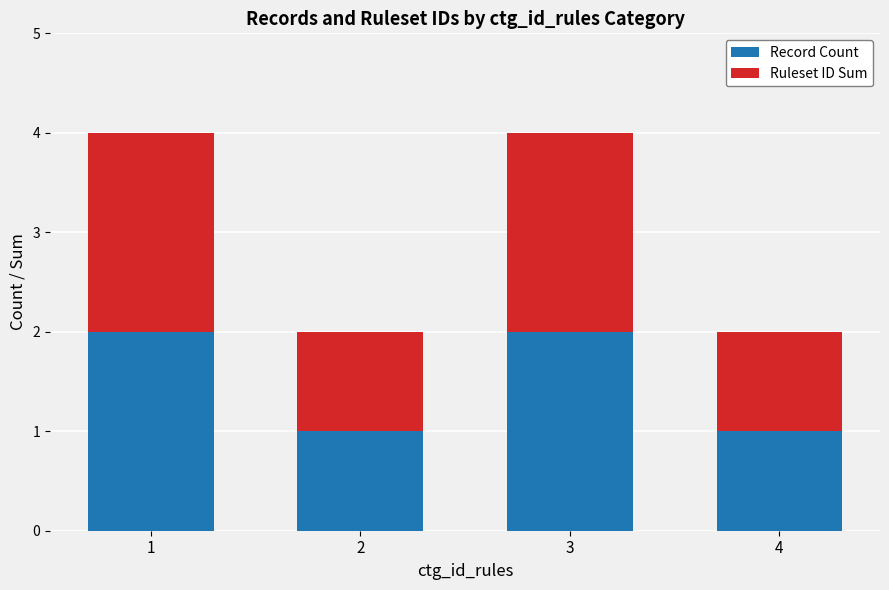

True or false: Record Count has a value of 1 at 1.

False